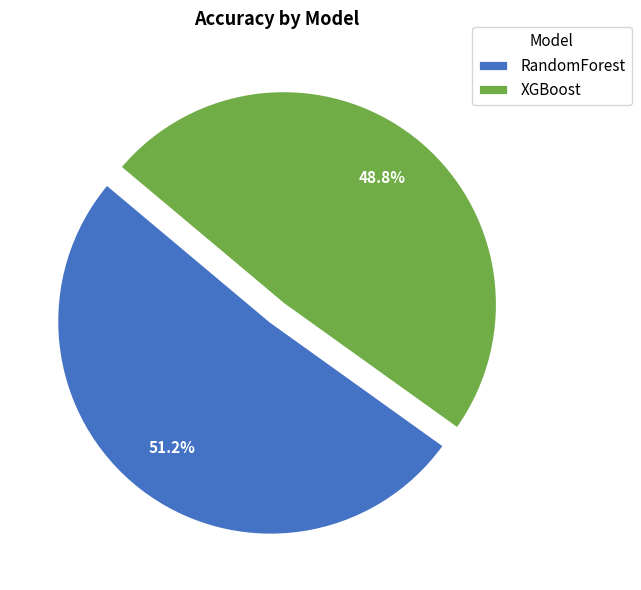

Is it true that RandomForest is 51% of the pie?

True